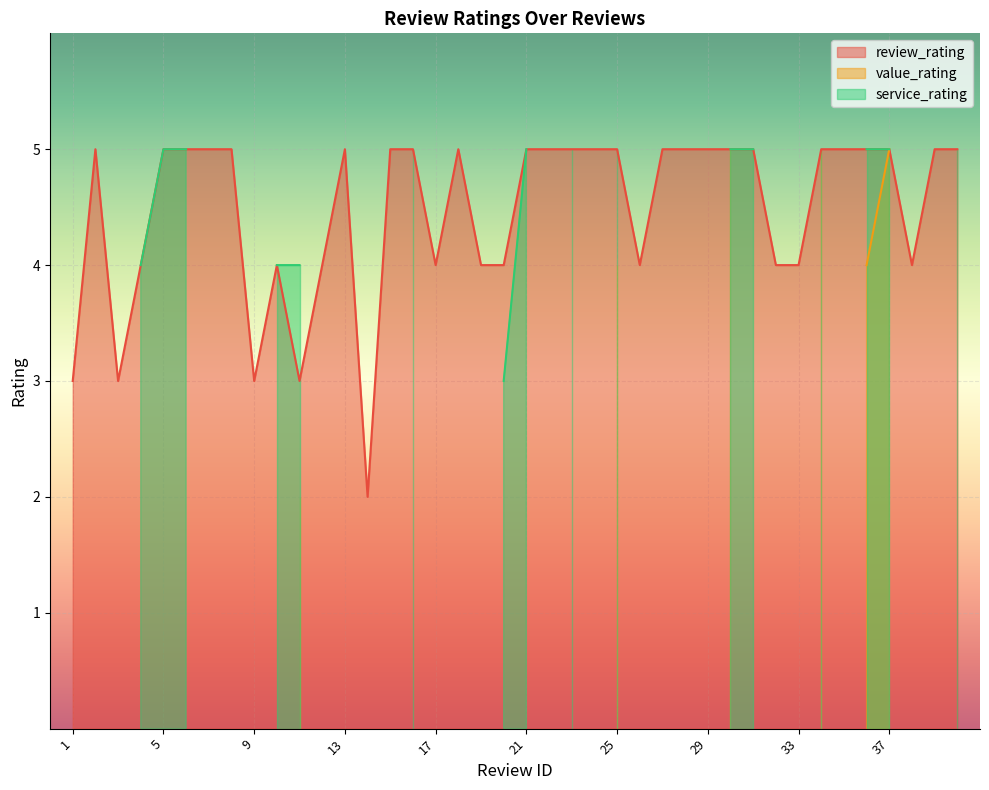

True or false: value_rating and review_rating cross at least once.

False